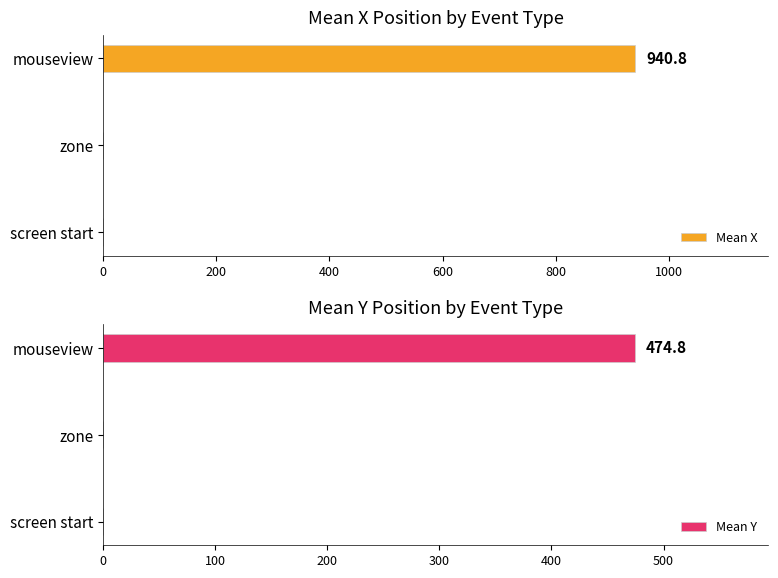

How many values in Mean Y are above zero?

1